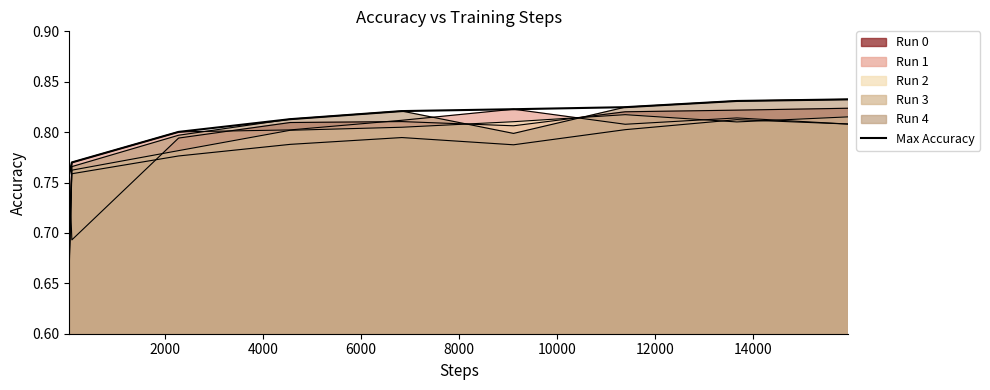

What is the difference between the maximum and minimum values?

0.1